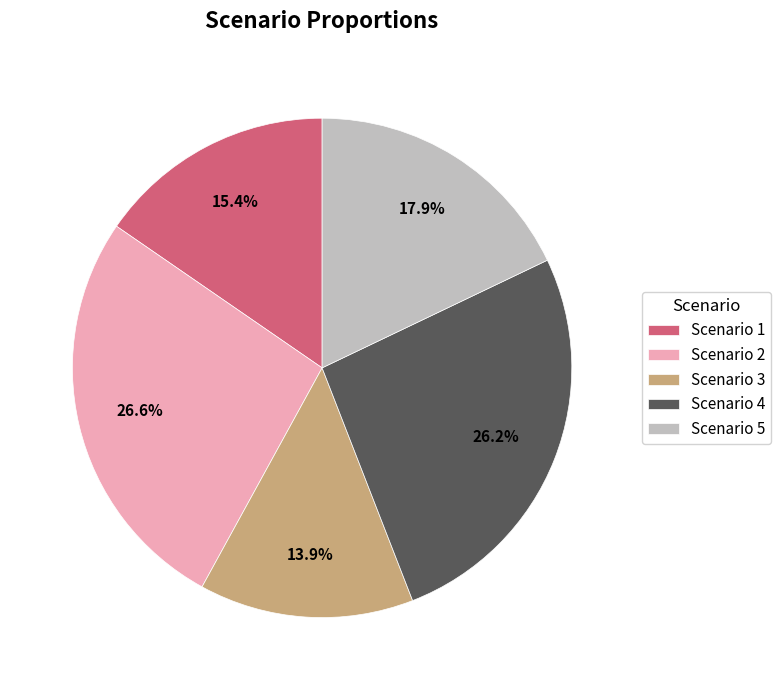

What percentage is NOT represented by Scenario 3?

86.1%